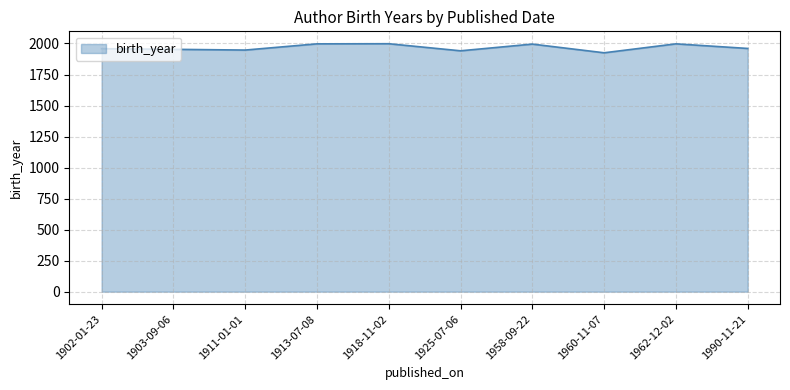

What position from the left is 1958-09-22?

7